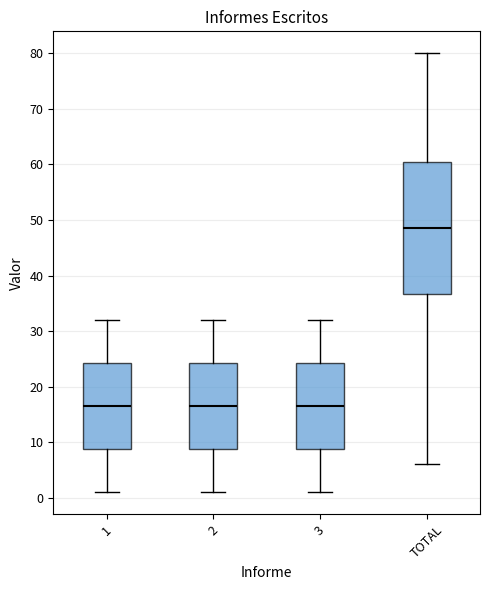

Comparing the boxes themselves (not the whiskers), which one is the tallest?

TOTAL